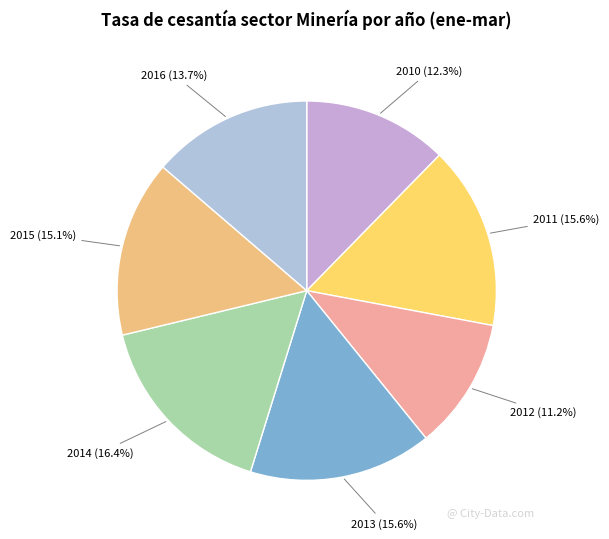

Is there any slice that represents more than half of the pie?

No